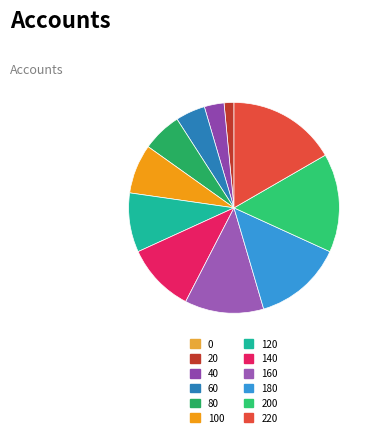

Does 80 account for over 50% of the chart?

No